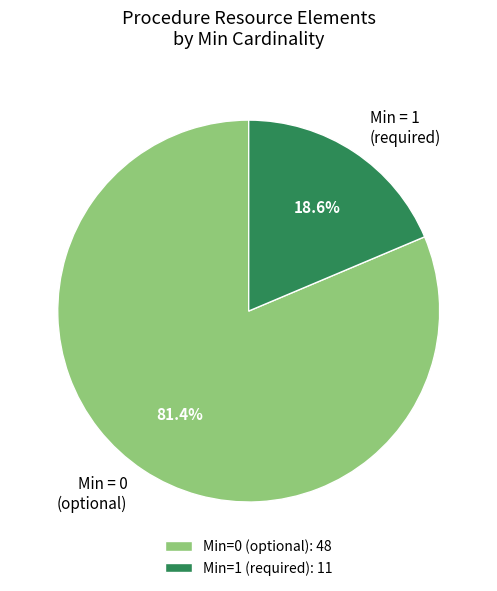

Does any single category account for the majority?

Yes